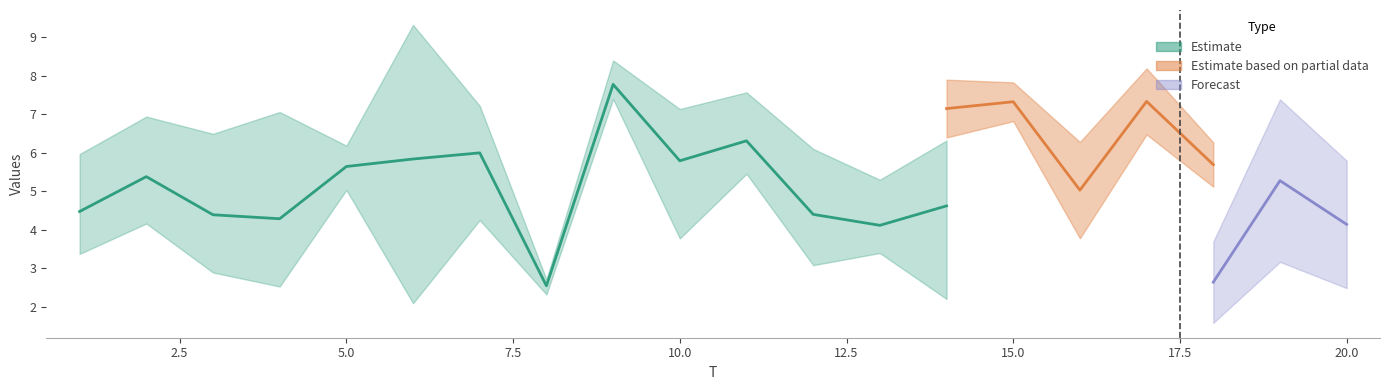

True or false: x1 has a value of 12.5 at 2.

False